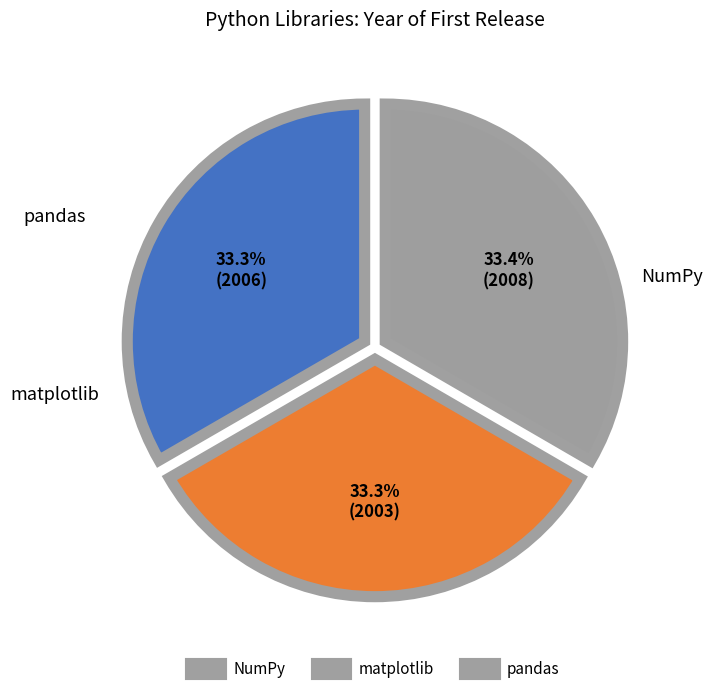

Is it true that NumPy is 46% of the pie?

False